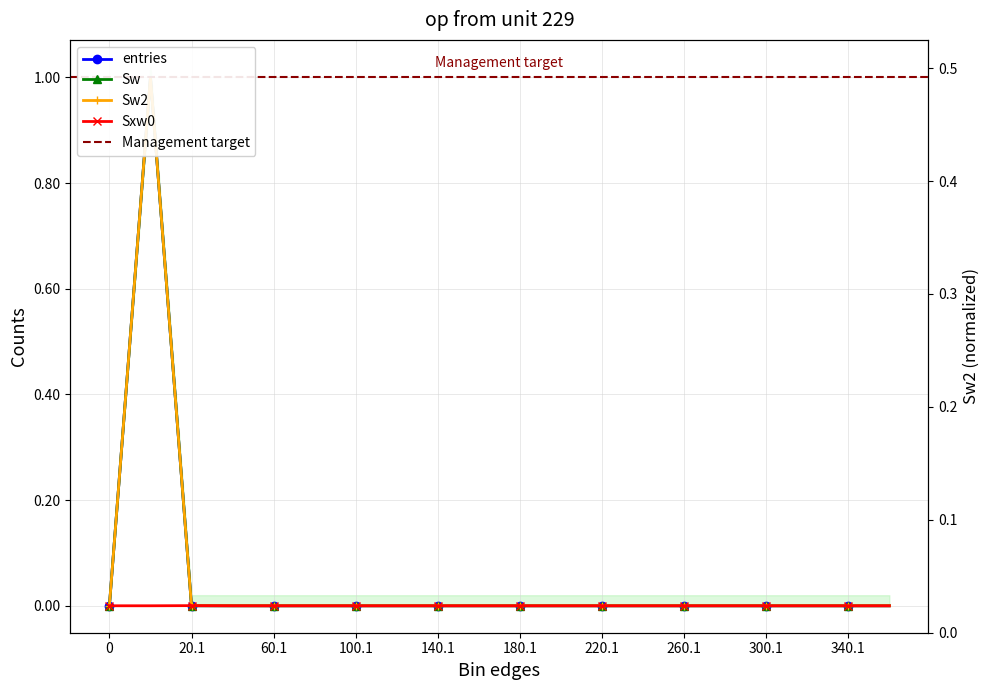

The value of entries at 20.1 is 0.0. True or false?

False